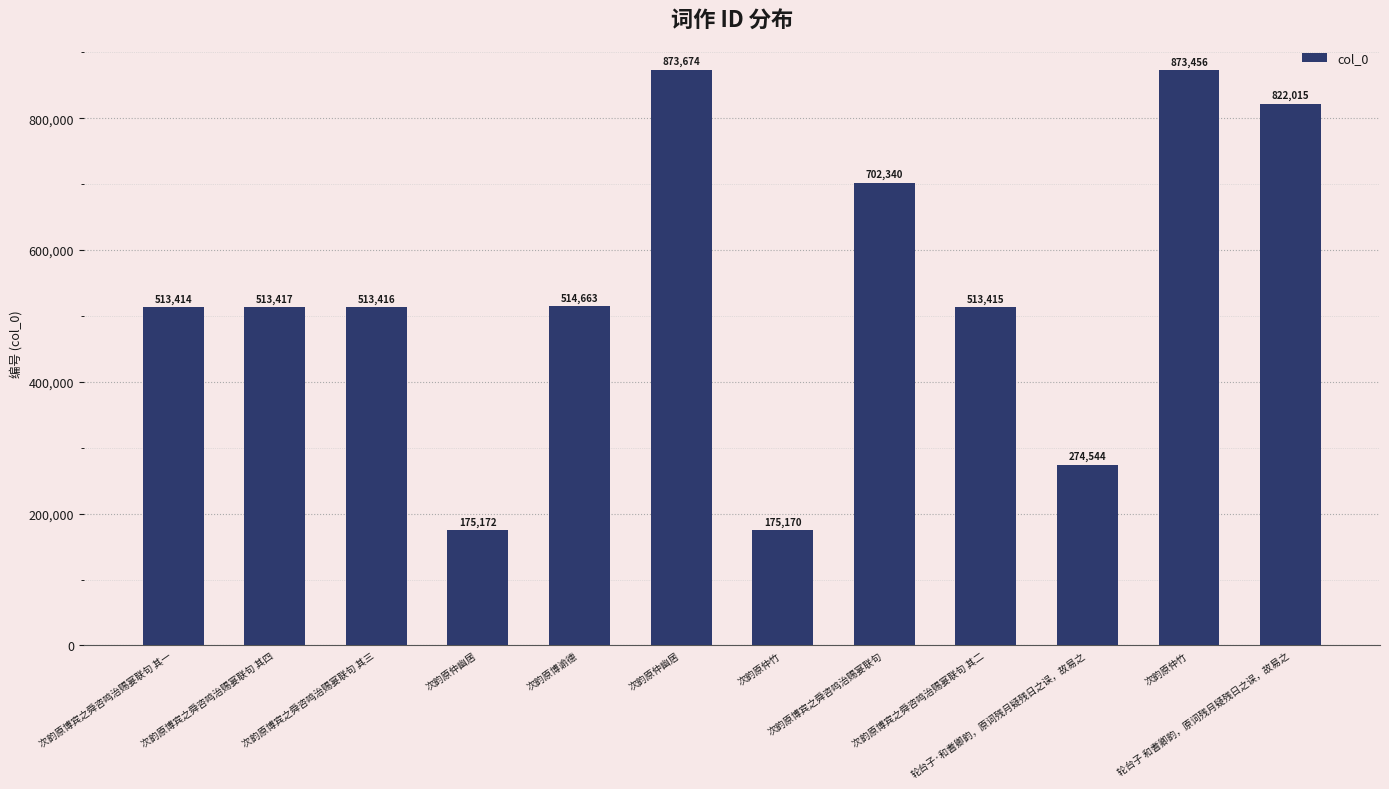

What is the ratio of the value at 次韵原仲竹 to the value at 次韵原博宾之舜咨鸣治赐宴联句 其二?

0.3